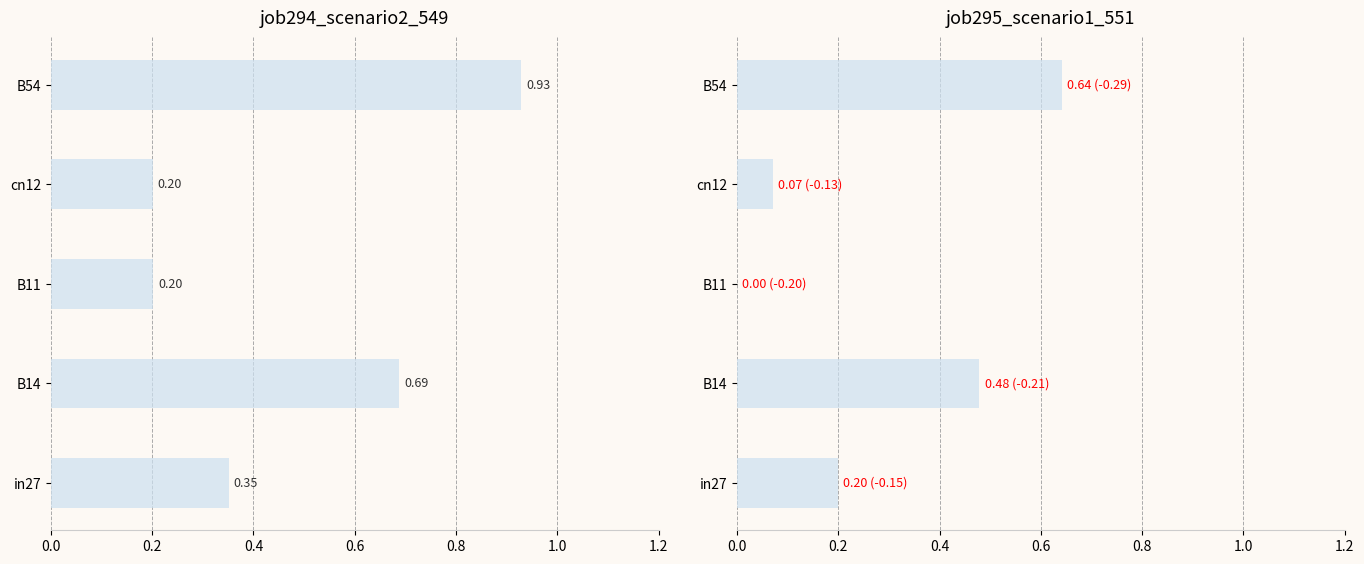

What is the sum of the job294_scenario2_549 values at in27 and cn12?

0.6